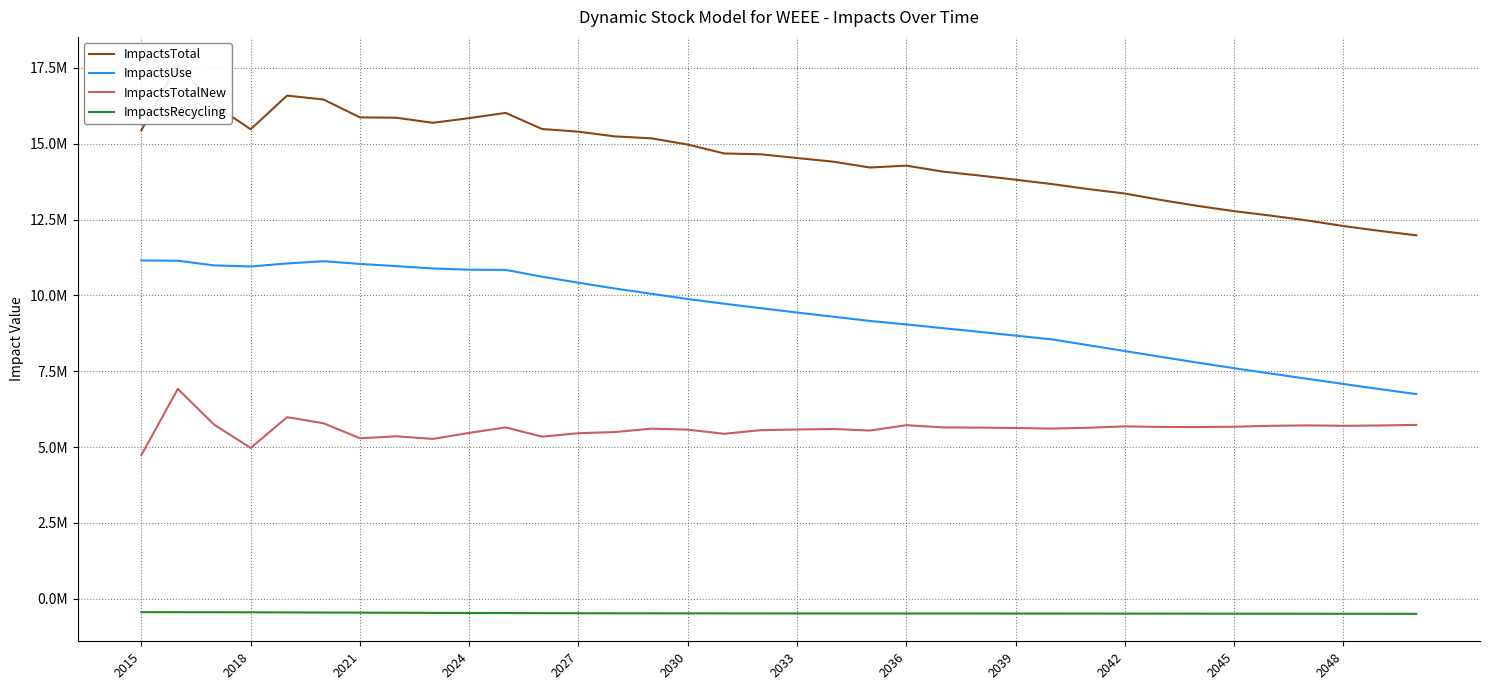

What is the difference between the maximum and minimum values in the ImpactsRecycling series?

55003.1